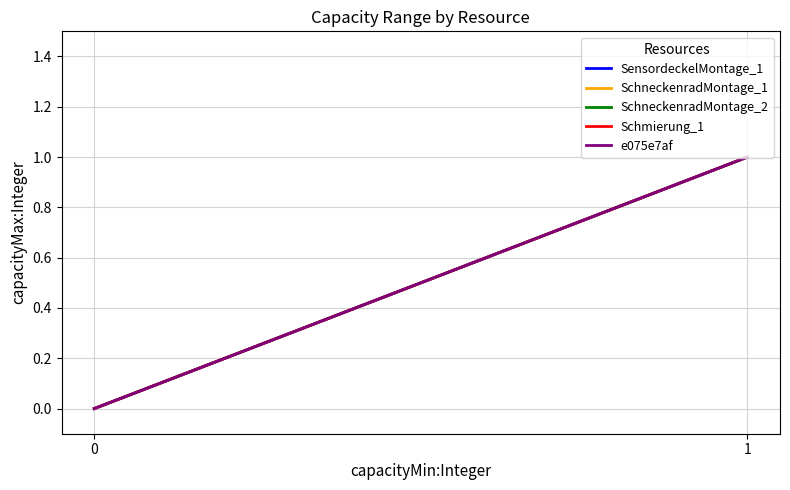

What value does the SchneckenradMontage_1 series have at 1?

1